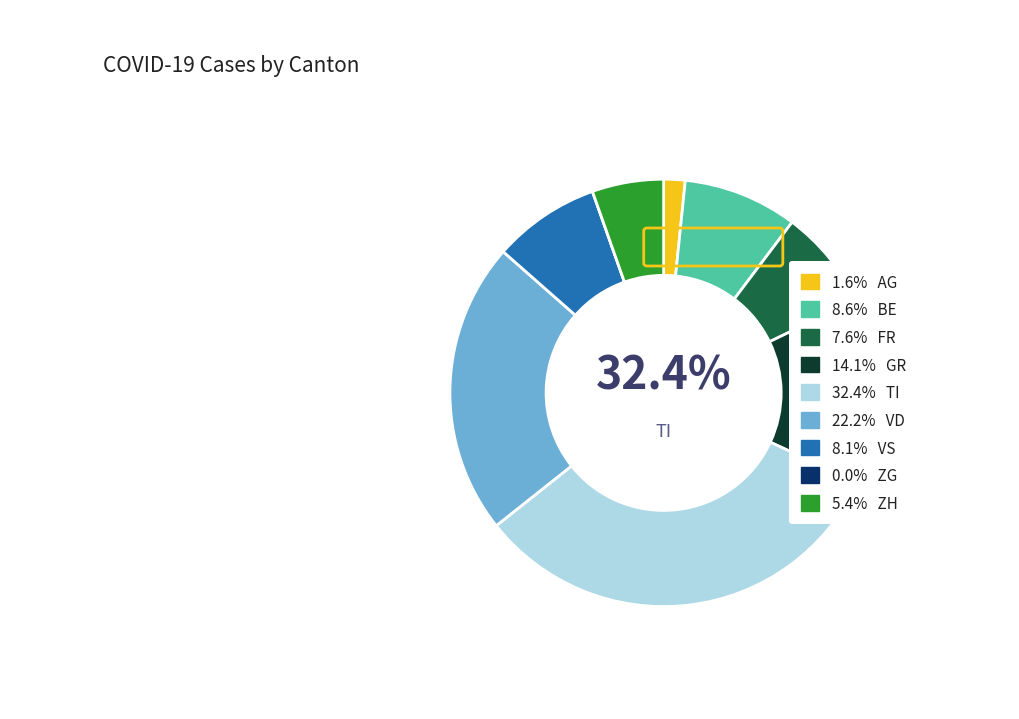

True or false: BE accounts for 9% of the total.

True